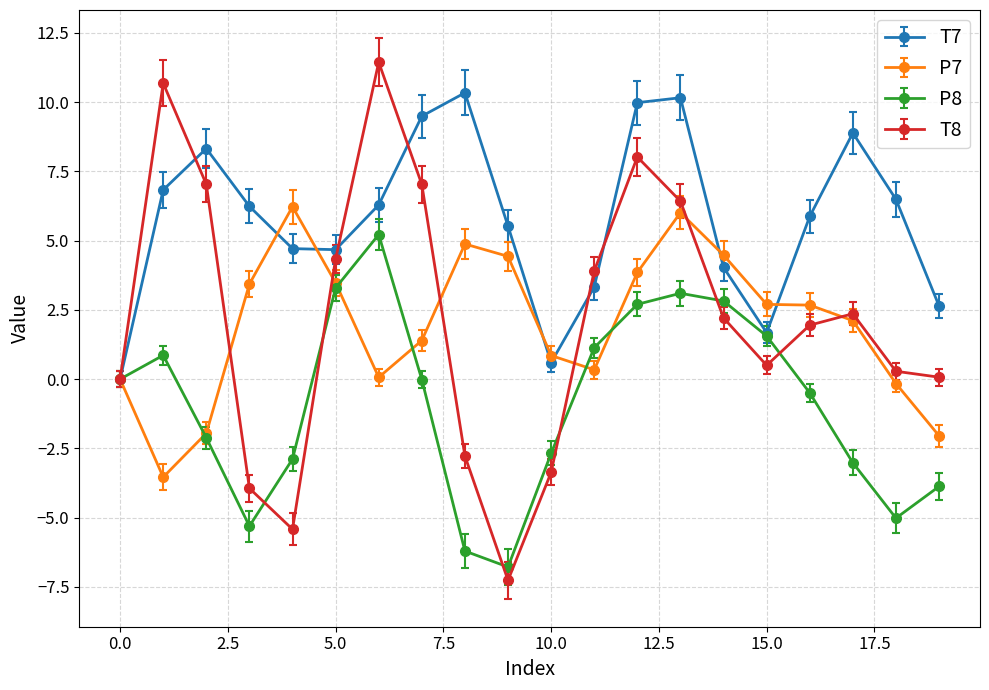

How many distinct data groups are displayed?

4